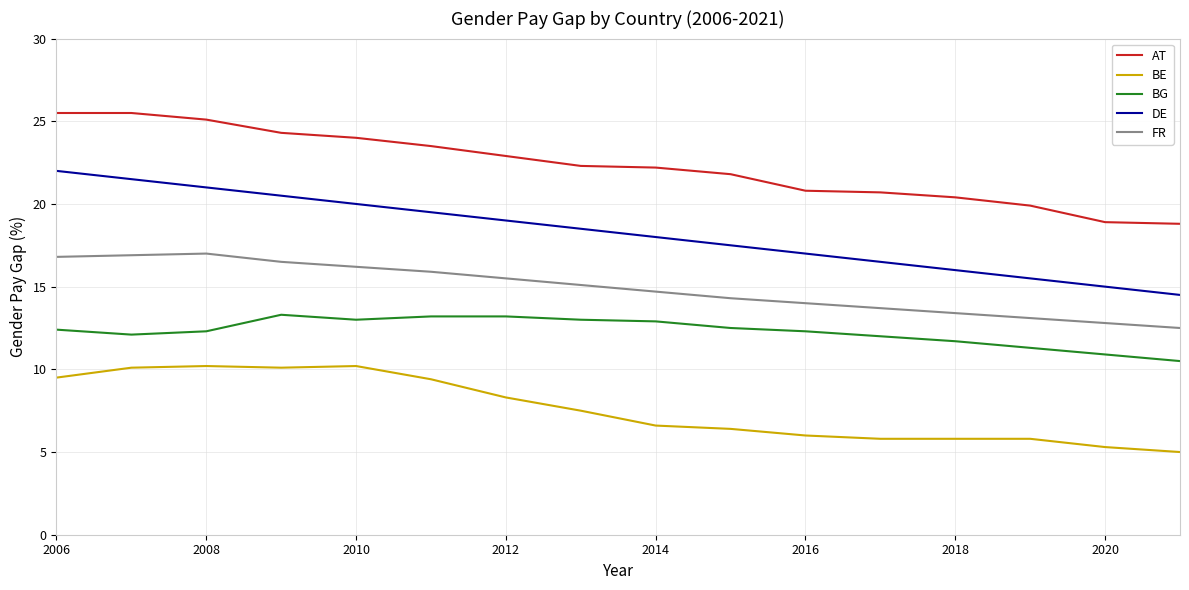

Which series has the largest total across all categories?

AT